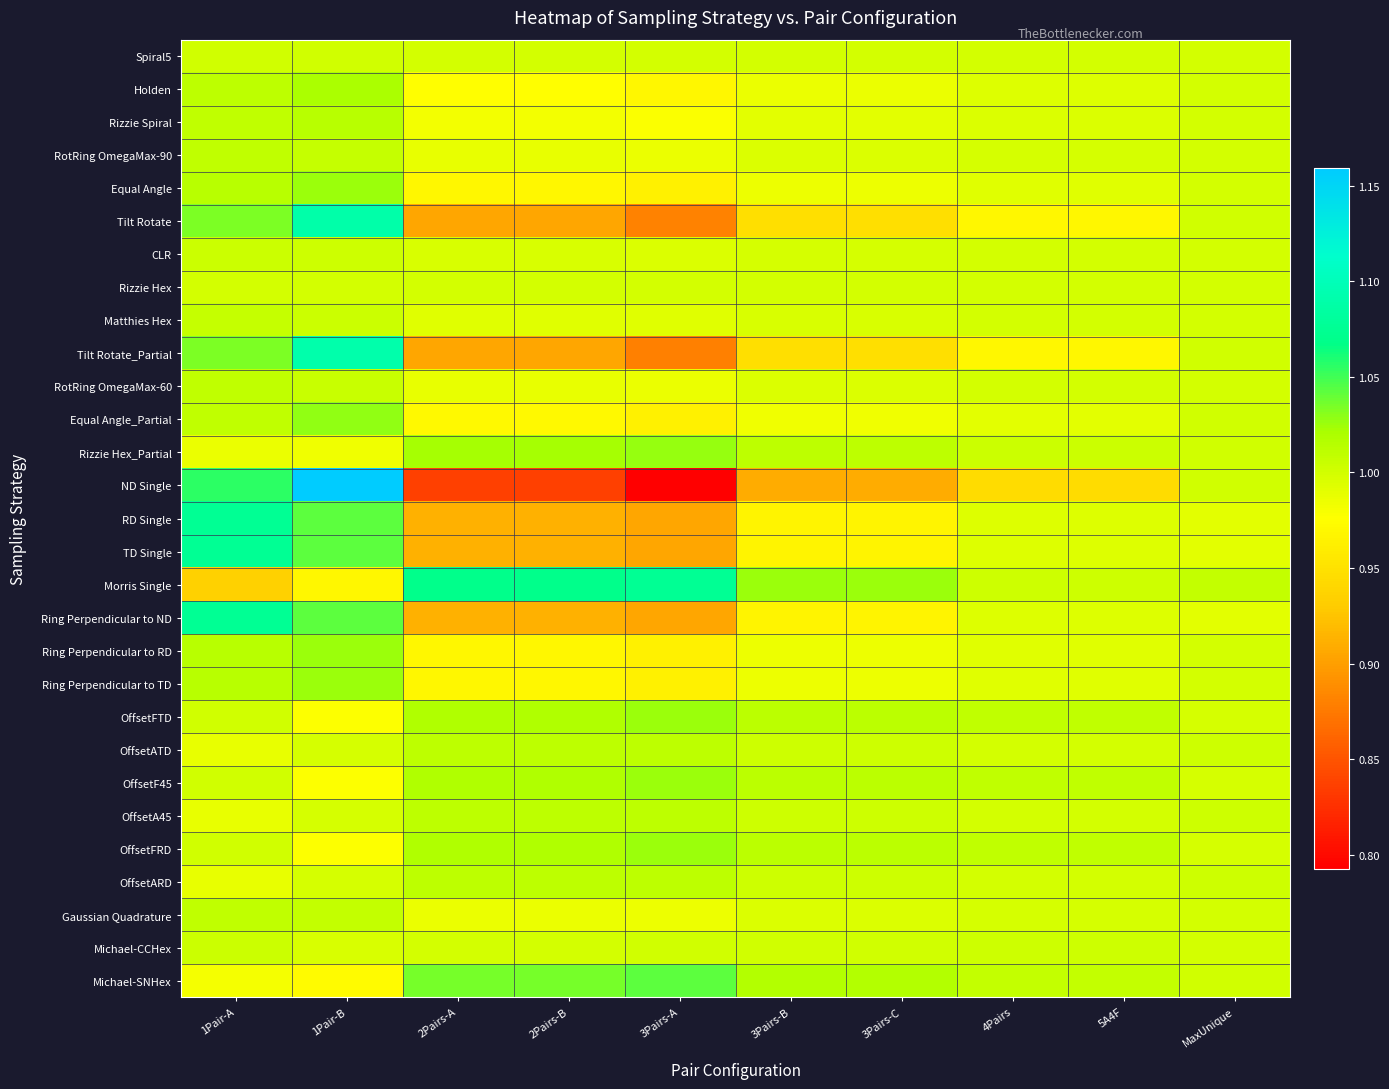

What is the total value across all series at 3Pairs-B?

28.7